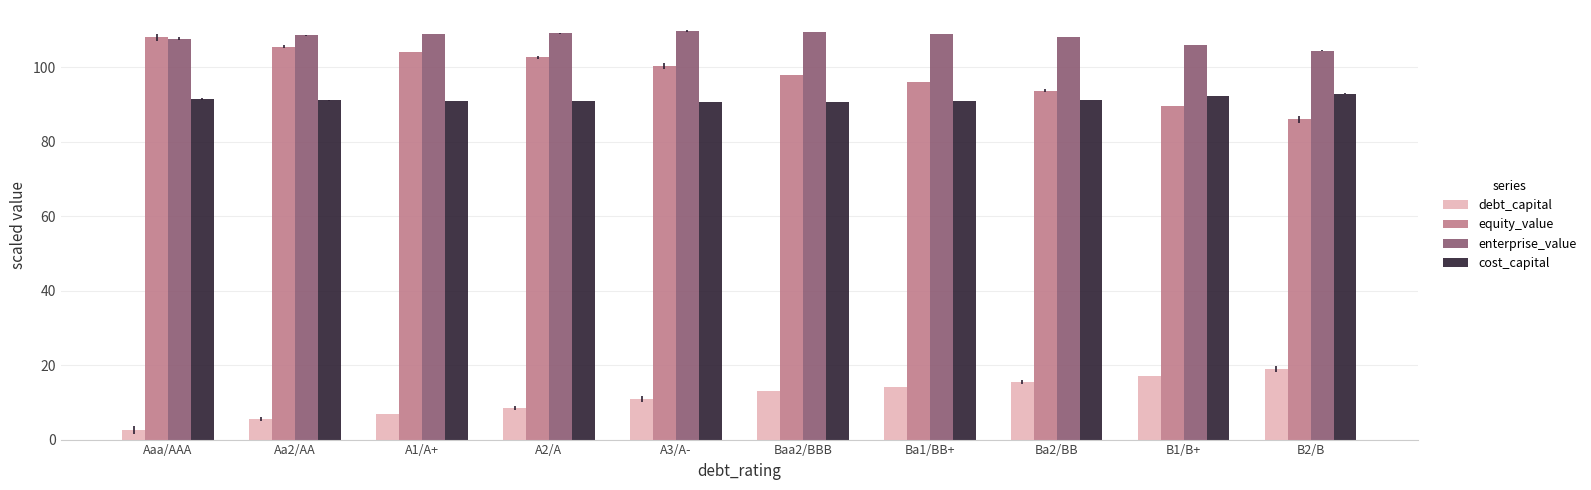

What is the difference between the maximum and minimum values in the enterprise_value series?

5.3